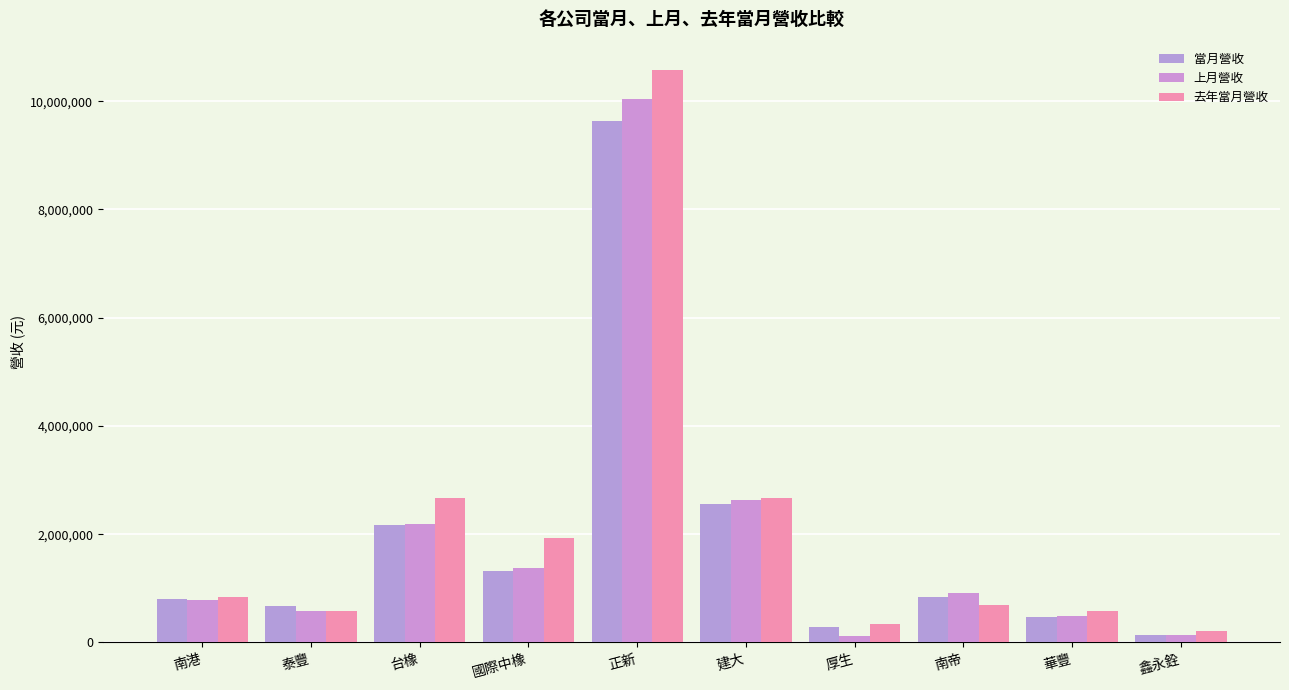

What is the difference between the maximum and second lowest values in the 上月營收 series?

9892205